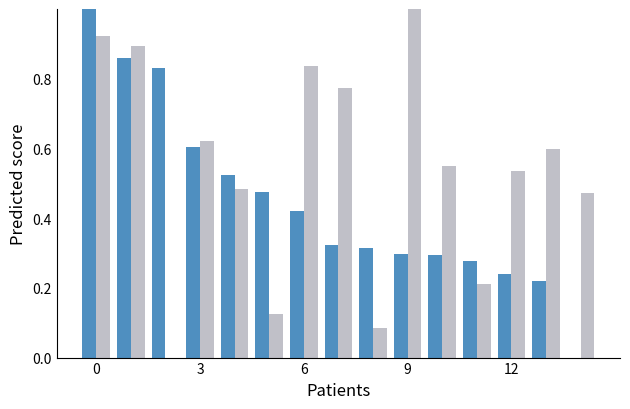

What is the greatest value displayed?

1.0